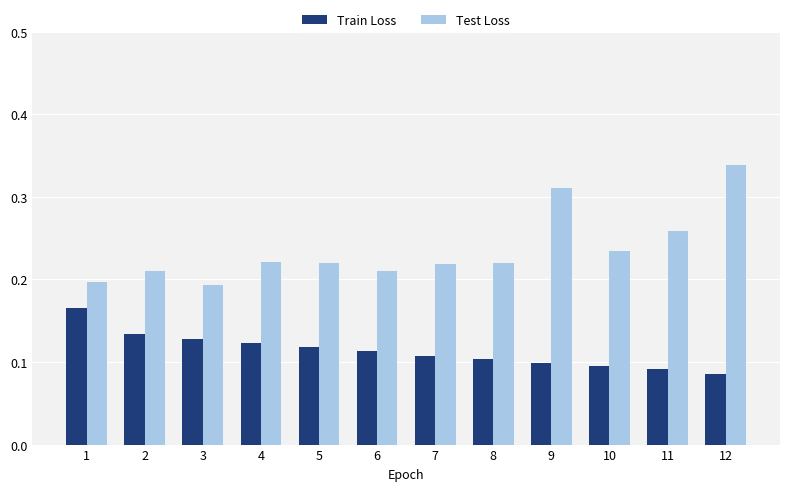

How many data points does each series have?

12